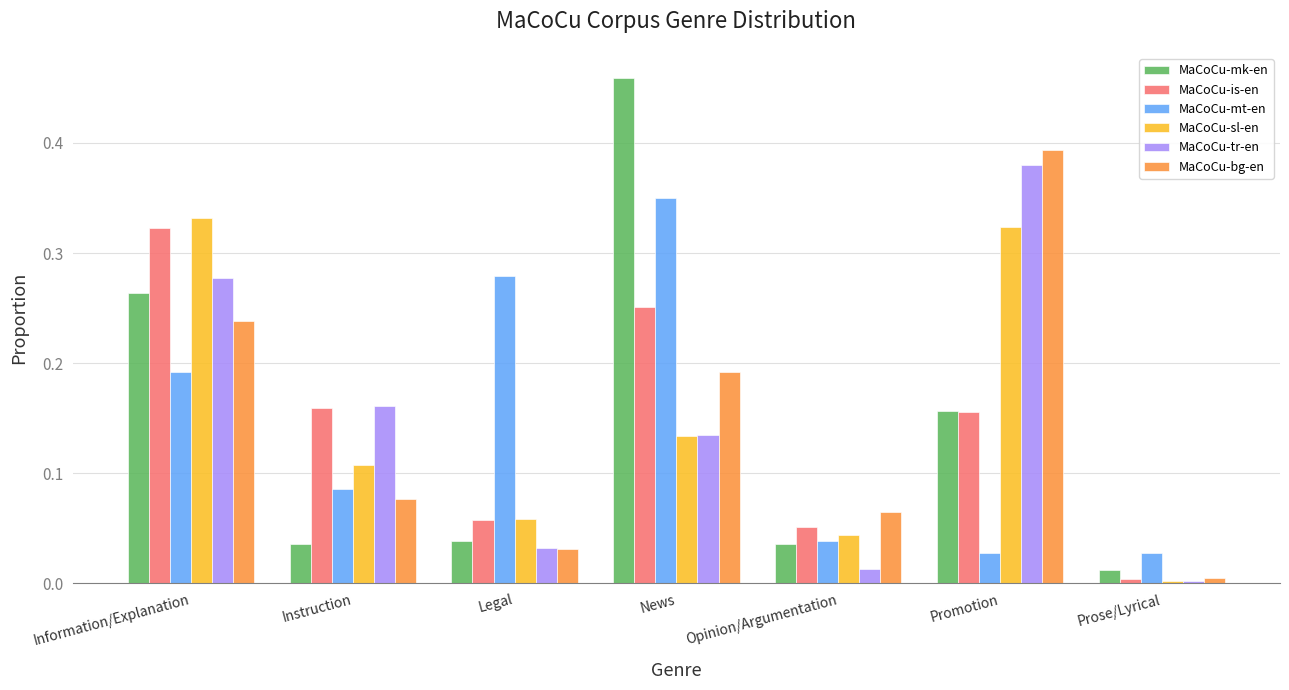

What is the label of the 3rd bar from the right?

Opinion/Argumentation